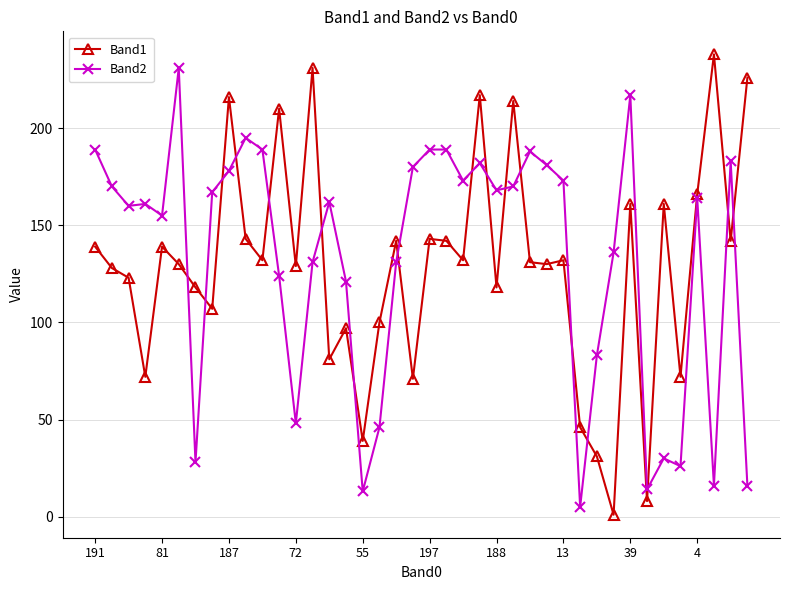

Which series has the largest range (max minus min)?

Band1